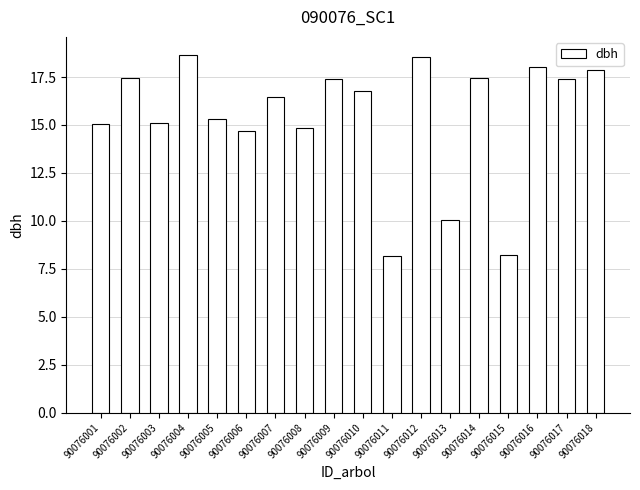

What is the change in value from 90076004 to 90076012?

-0.1